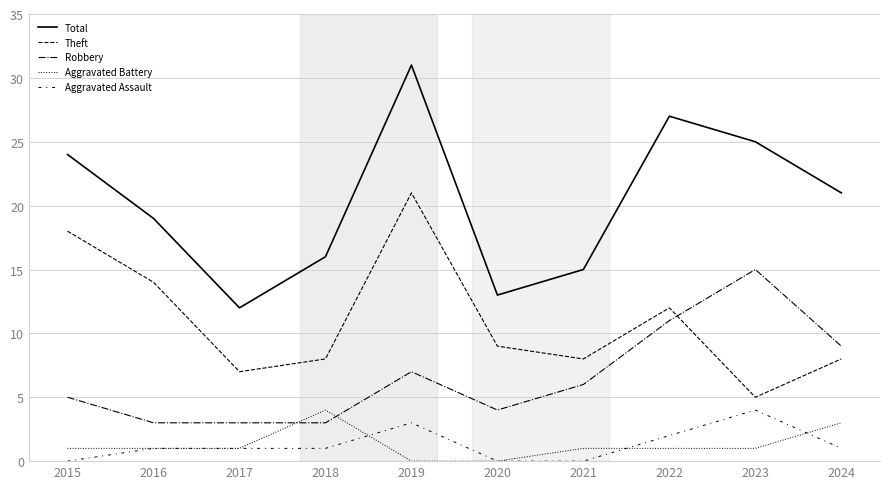

Does the chart display data point markers on the line(s)?

No